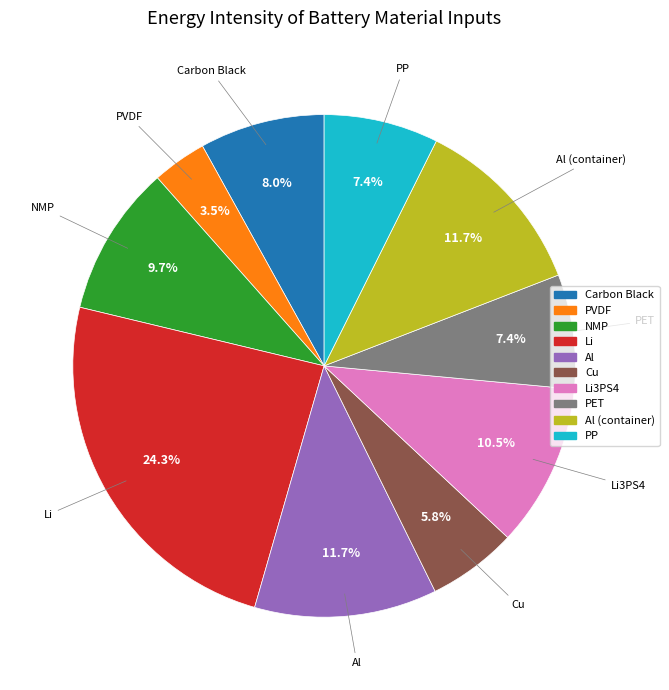

To the nearest percent, what portion does NMP represent?

10%